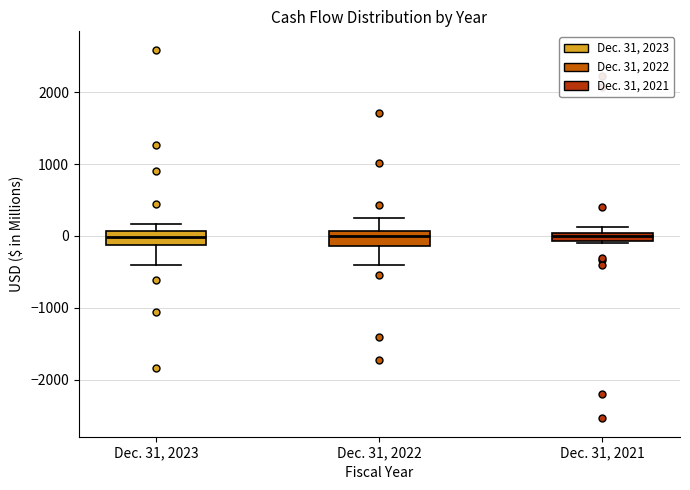

Where is the upper edge of the box for Dec. 31, 2021 on the y-axis? The values are not printed on the chart, so give them approximately, as read against the axis.

0